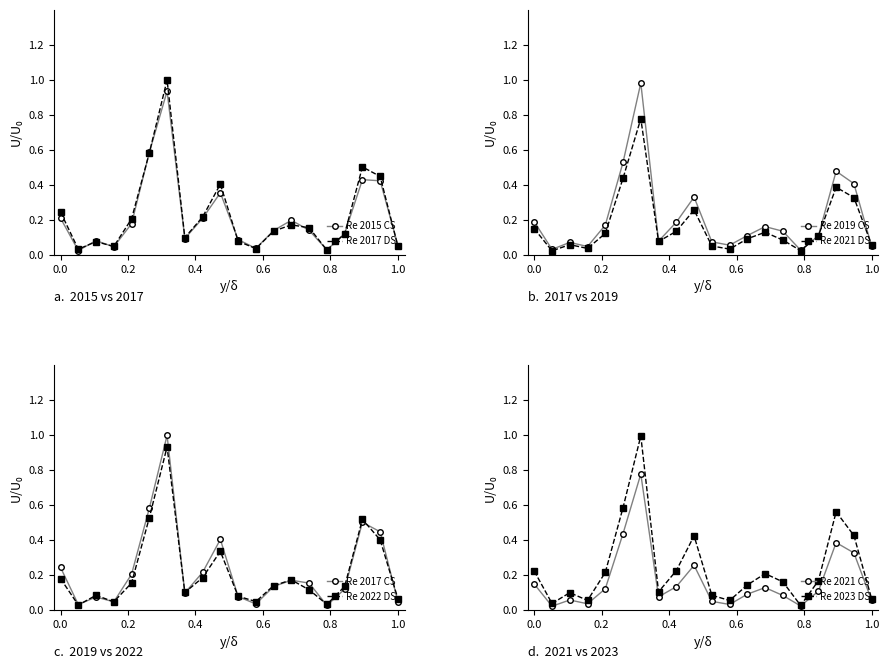

What is the average value of the 2021 series?

0.2